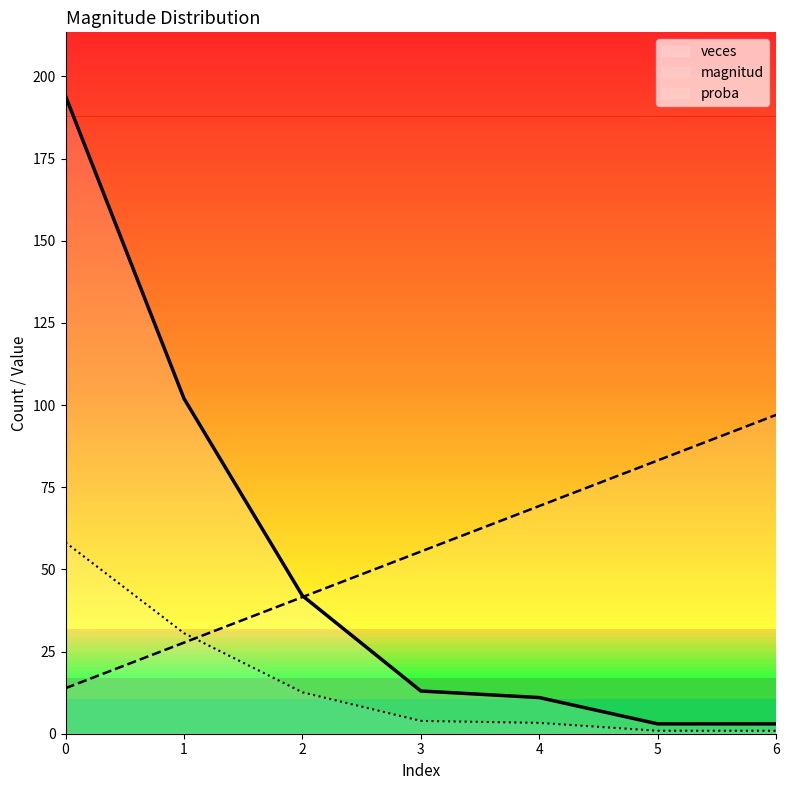

What is the minimum value for magnitud?

13.9